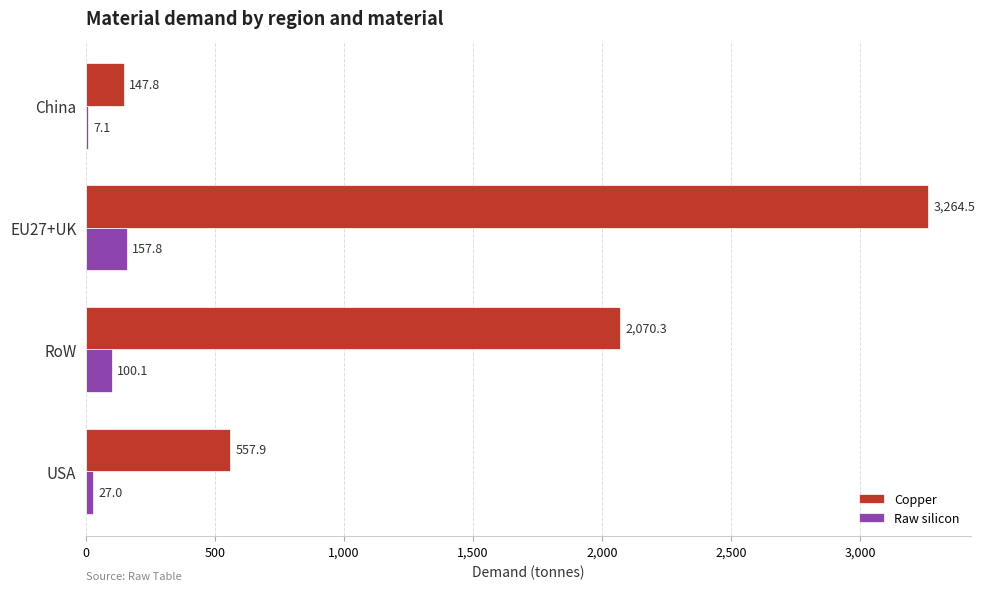

Which series has the largest total across all categories?

Copper